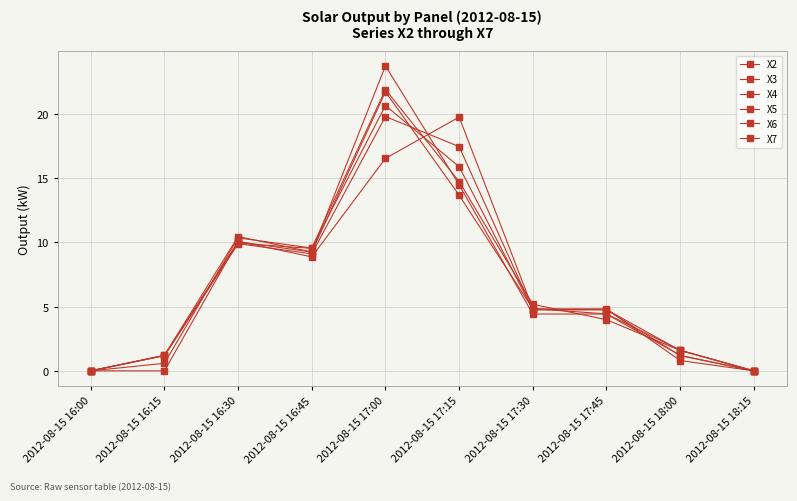

At which category does the chart reach its minimum across all series?

2012-08-15 16:00